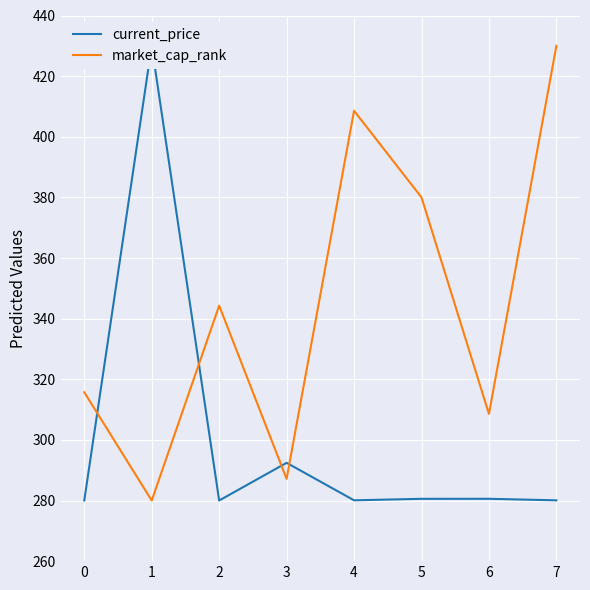

At which label does market_cap_rank reach its peak?

7